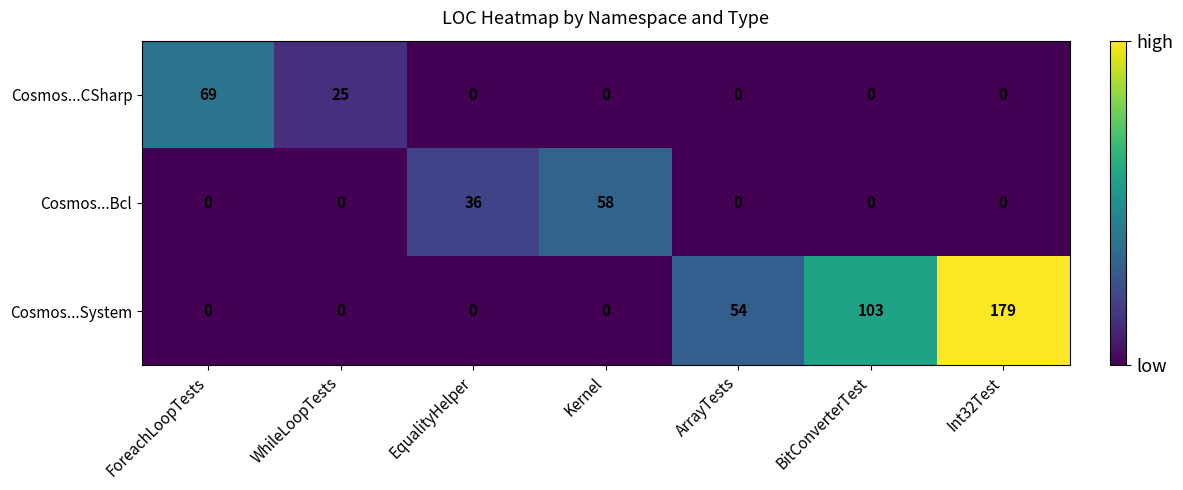

What is the total value across all series at Kernel?

58